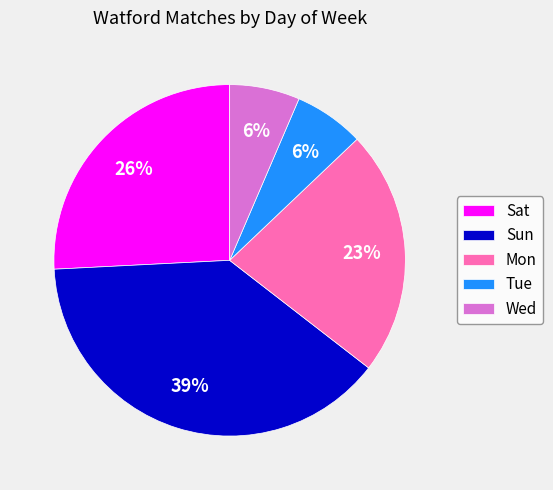

Which slice is the largest?

Sun